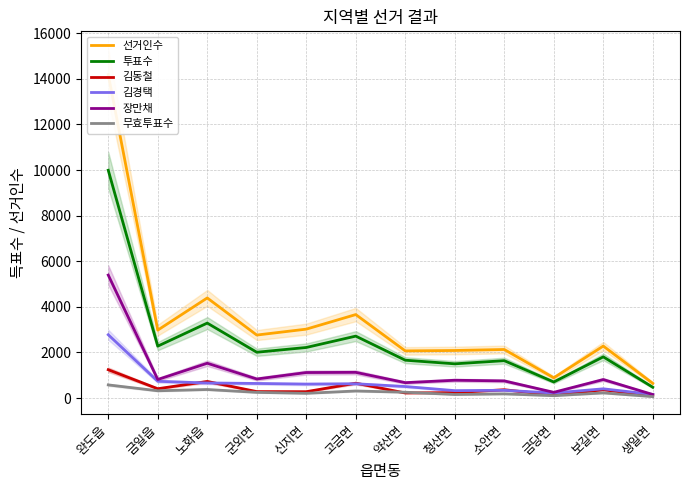

Where does the 김경택 series first go above 612?

완도읍